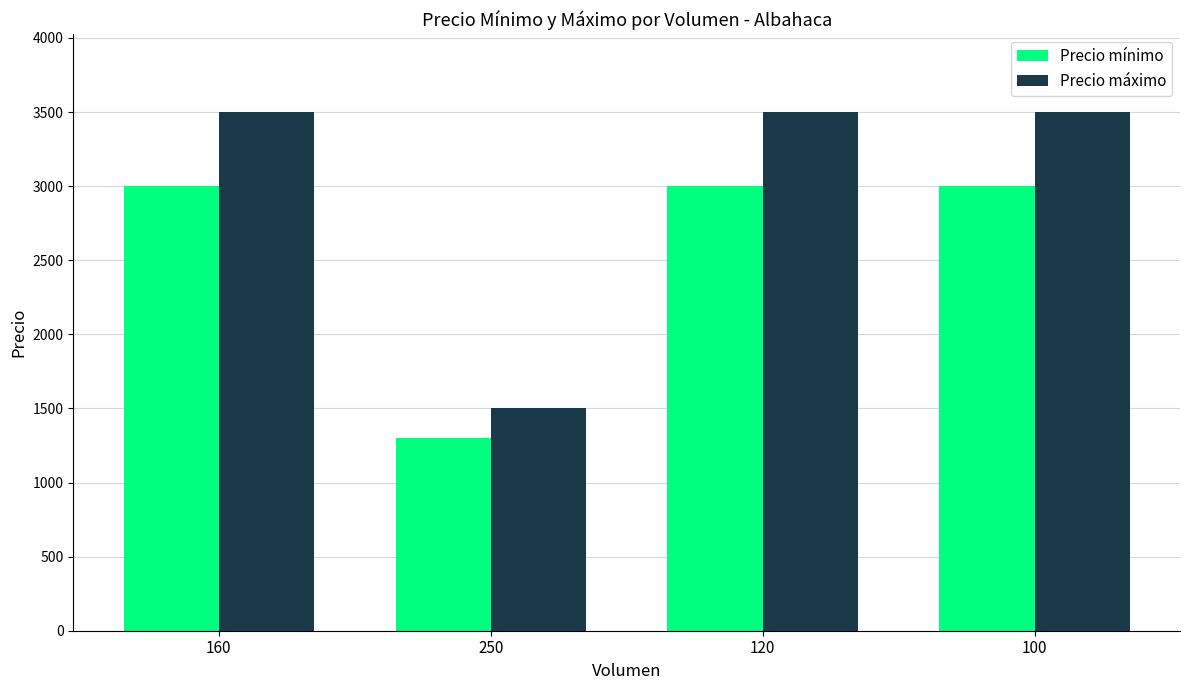

How many groups of bars are there?

4